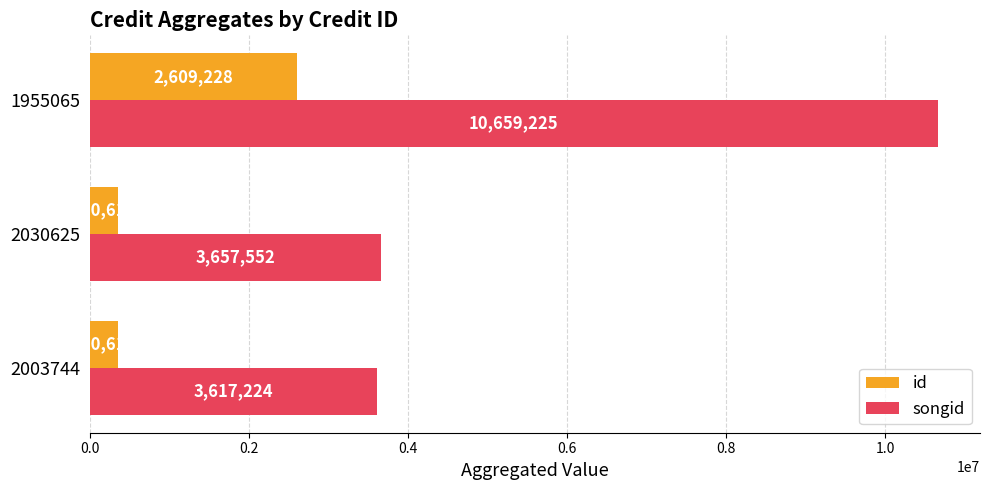

What is the maximum value for id?

2609228